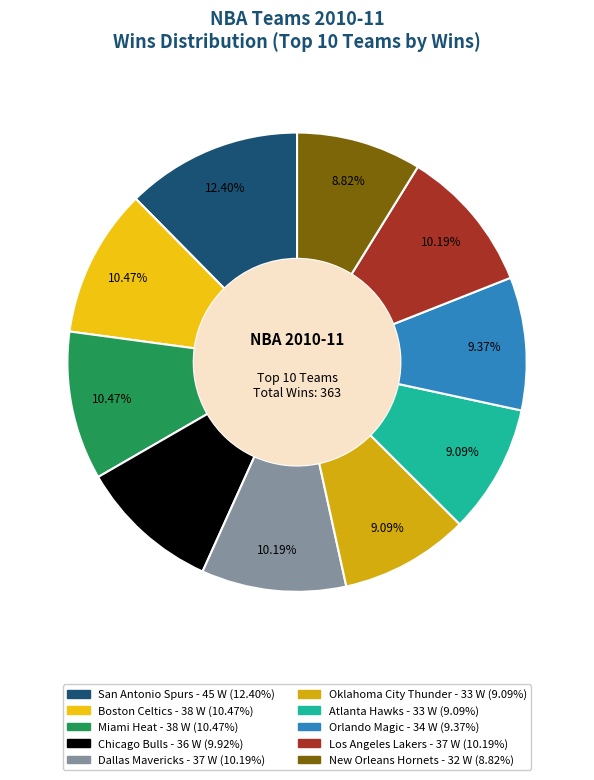

Count the number of slices in the pie.

10